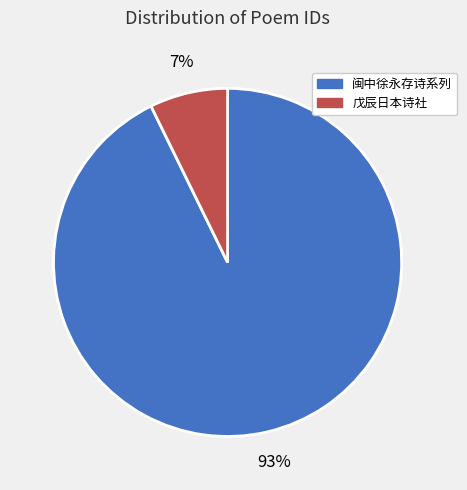

To the nearest percent, what is the average slice percentage?

50%